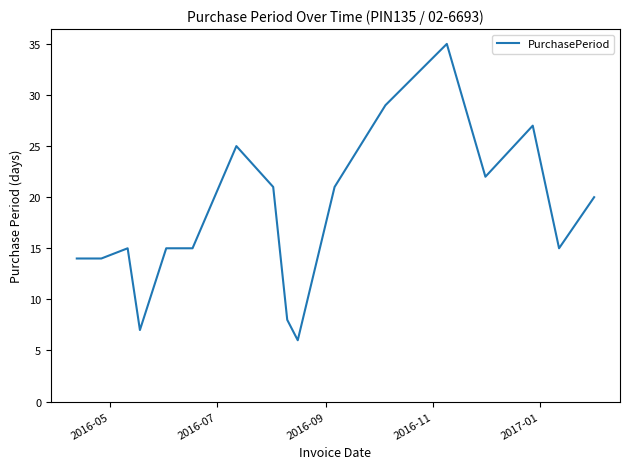

What is the difference between the maximum and second lowest values?

28